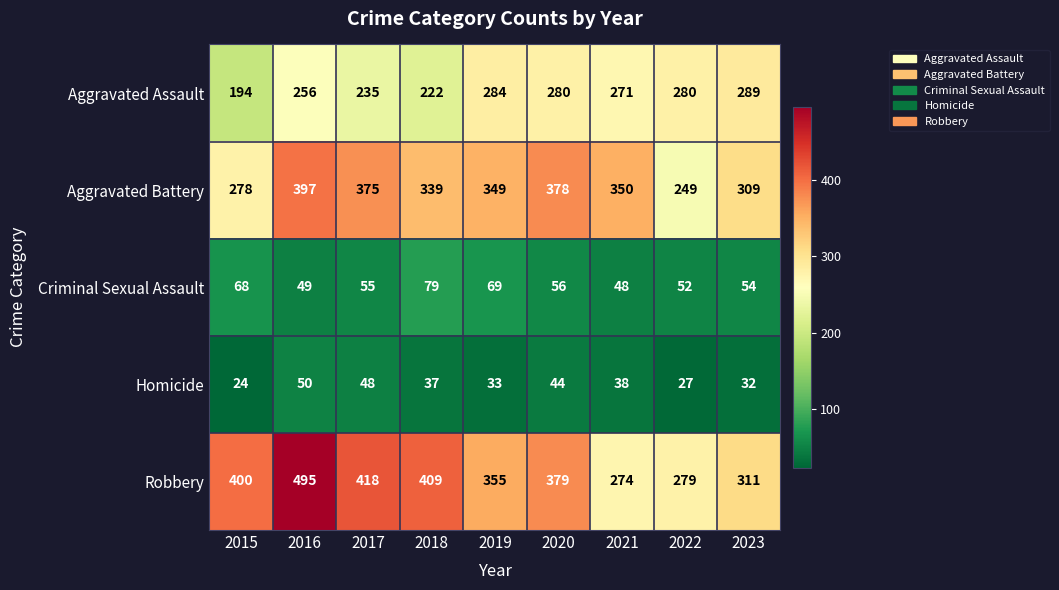

Where does the Aggravated Battery series first go above 349?

2016